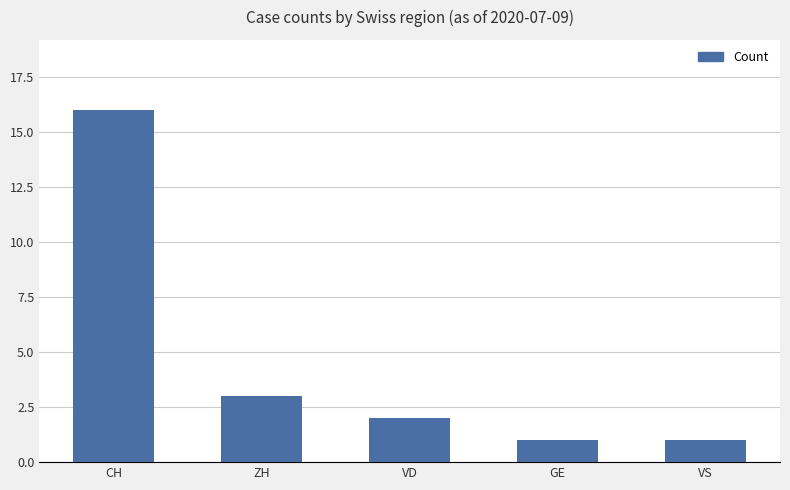

True or false: the data shows 6 at CH.

False